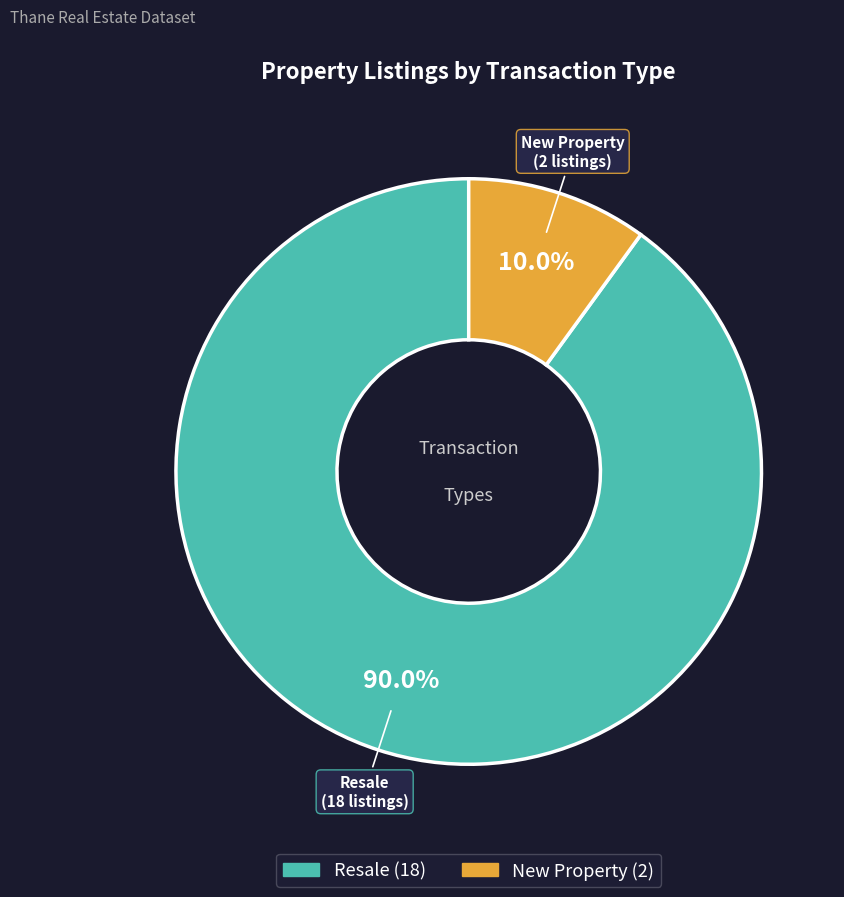

The Resale slice represents 90% of the pie. True or false?

True